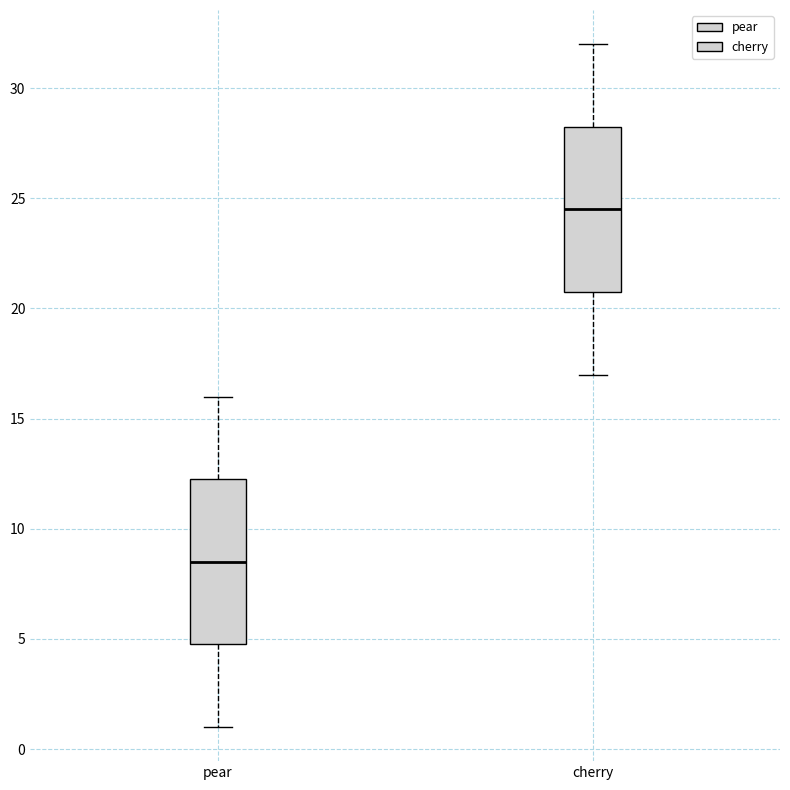

Where is the upper edge of the box for pear on the y-axis? The values are not printed on the chart, so give them approximately, as read against the axis.

12.5